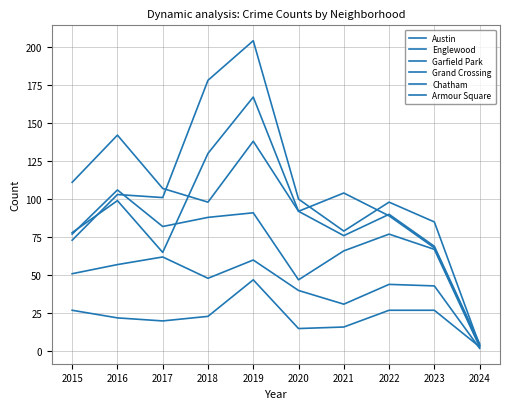

How many interior local peaks does the Armour Square series have?

1